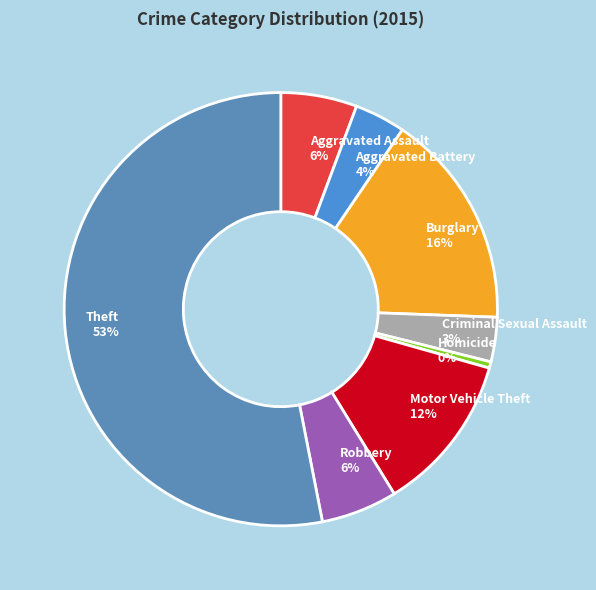

To the nearest percent, what is the average slice percentage?

12%